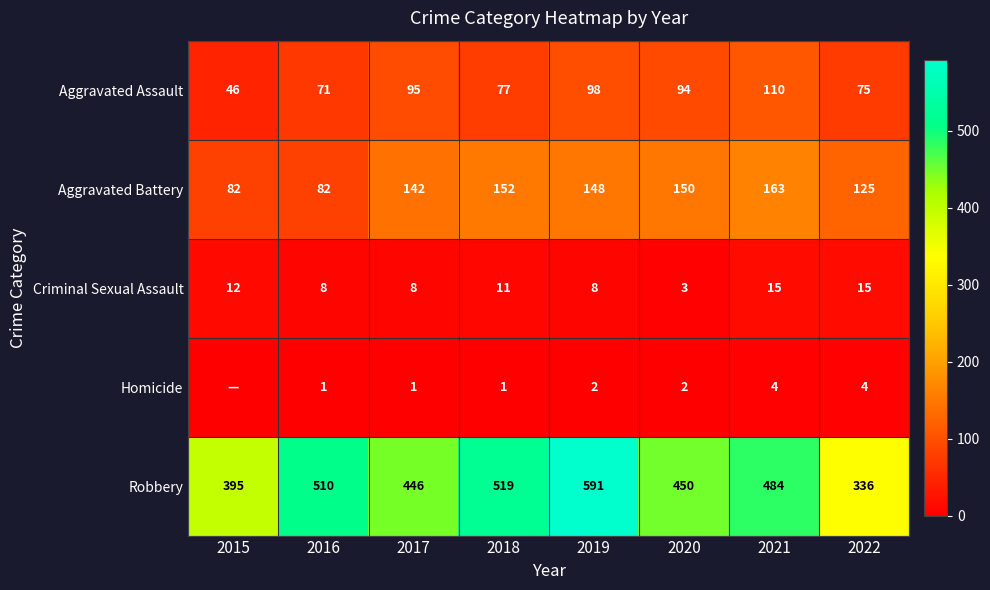

The Robbery series shows 1056 at 2019. True or false?

False